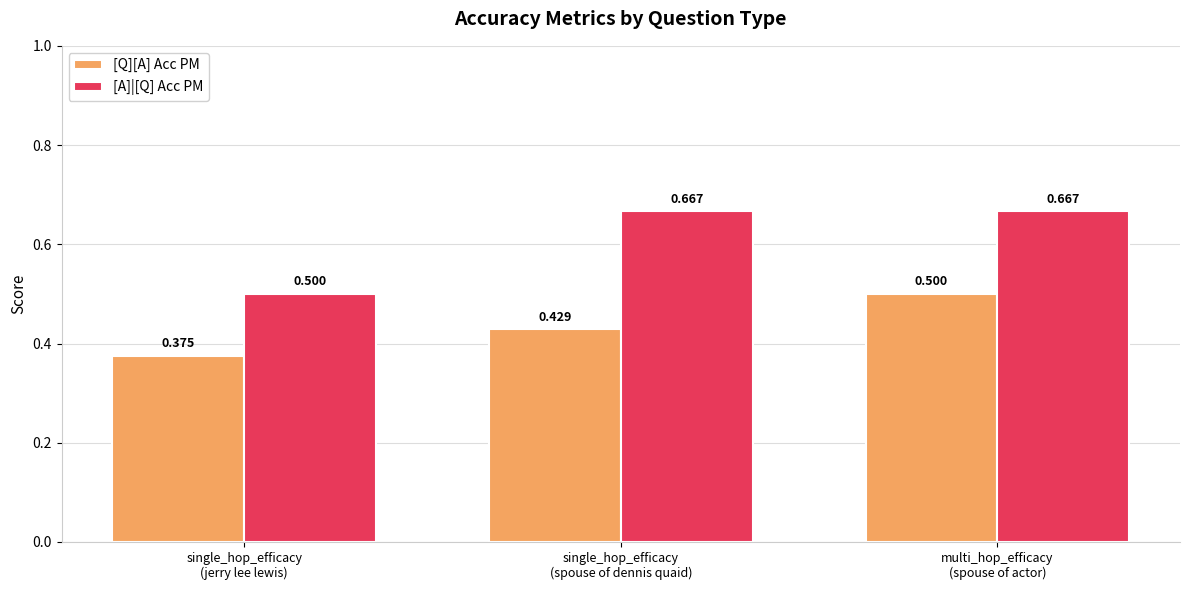

Which series has the largest total across all categories?

[A]|[Q] Acc PM